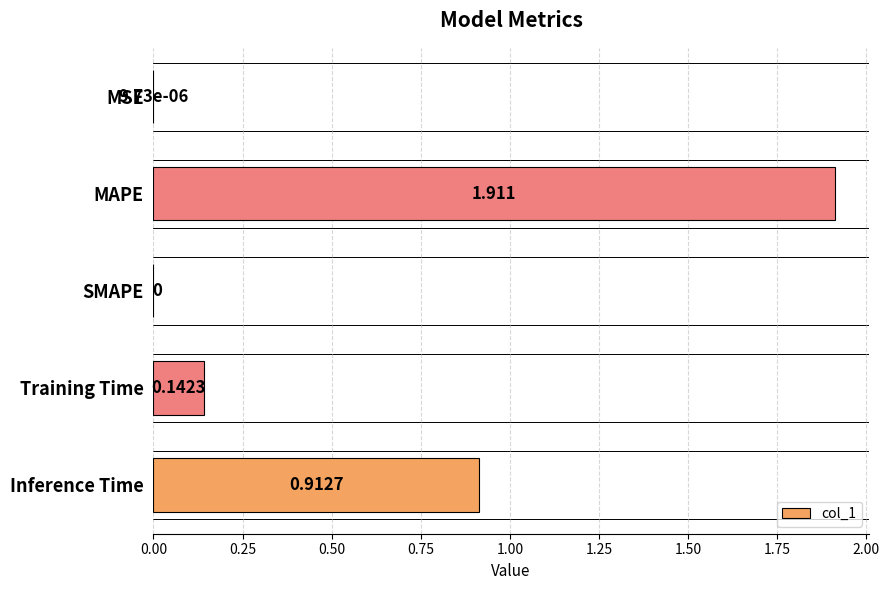

Which has a higher value, Inference Time or SMAPE?

Inference Time